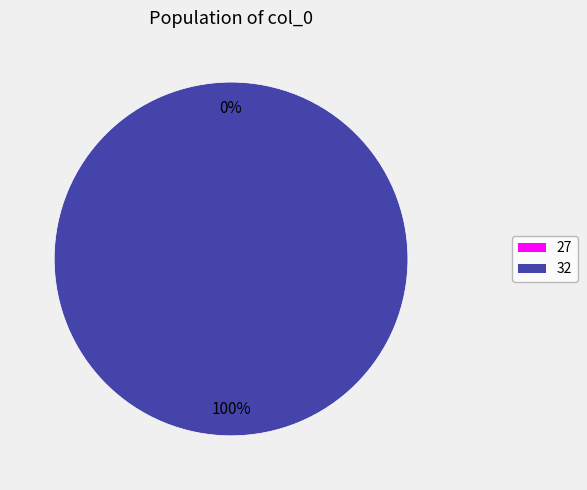

To the nearest percent, what is the difference between the 27 and 32 slice percentages?

100%